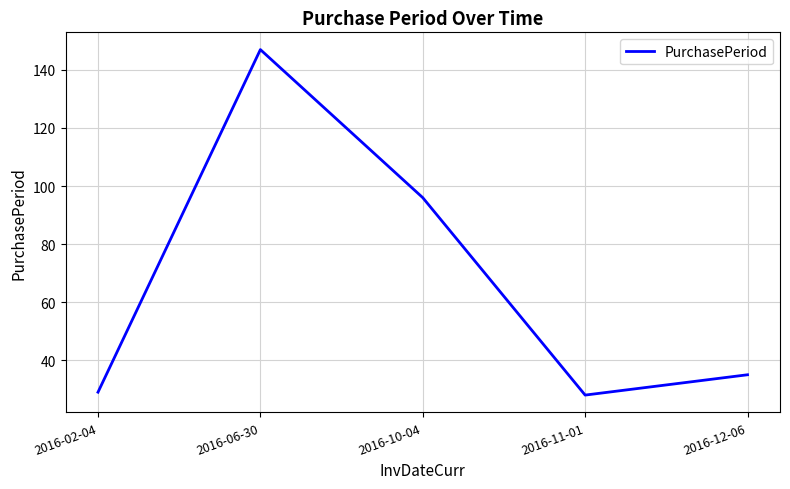

The chart shows a value of 28 at 2016-11-01. True or false?

True